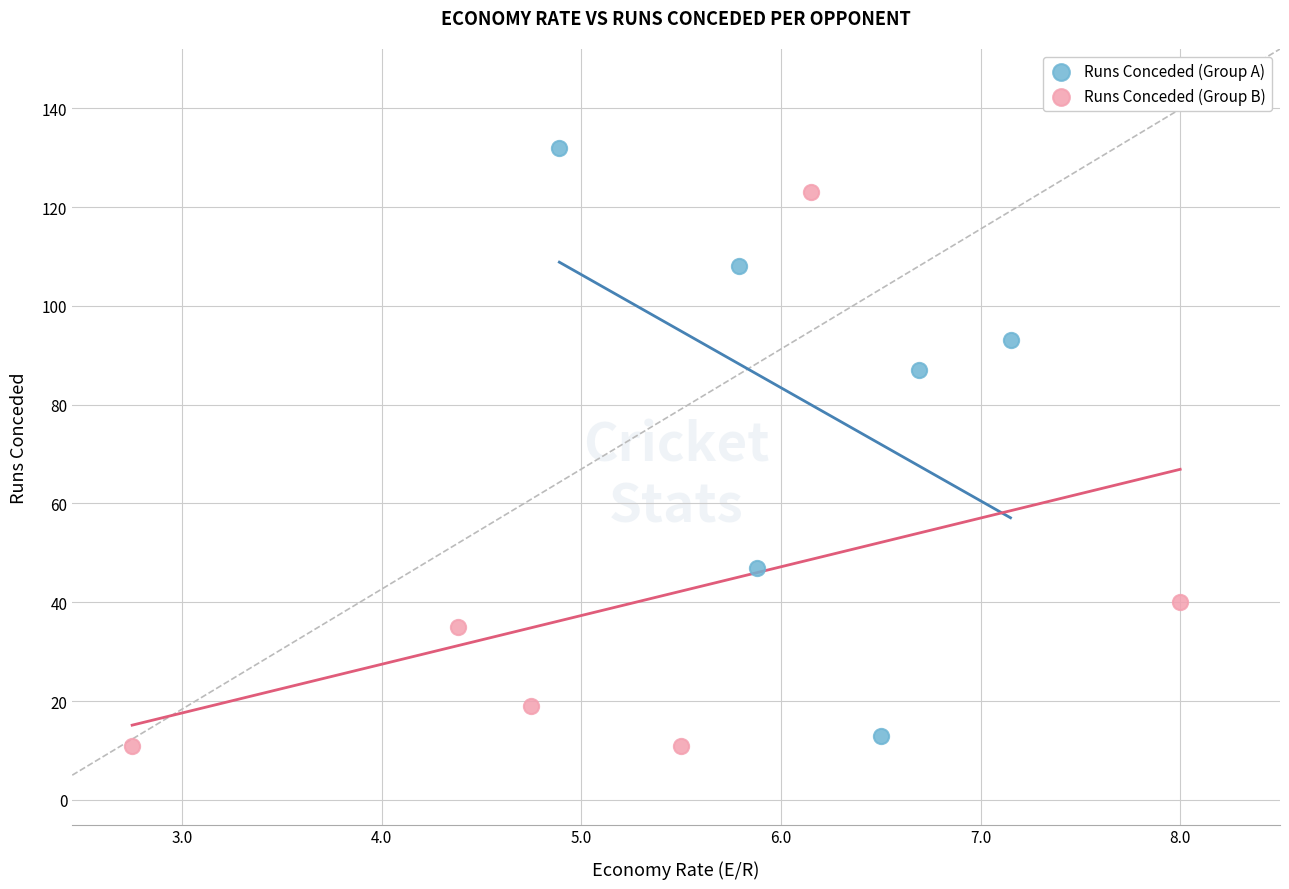

Which series has the largest Y range (max minus min)?

Runs Conceded (Group A)